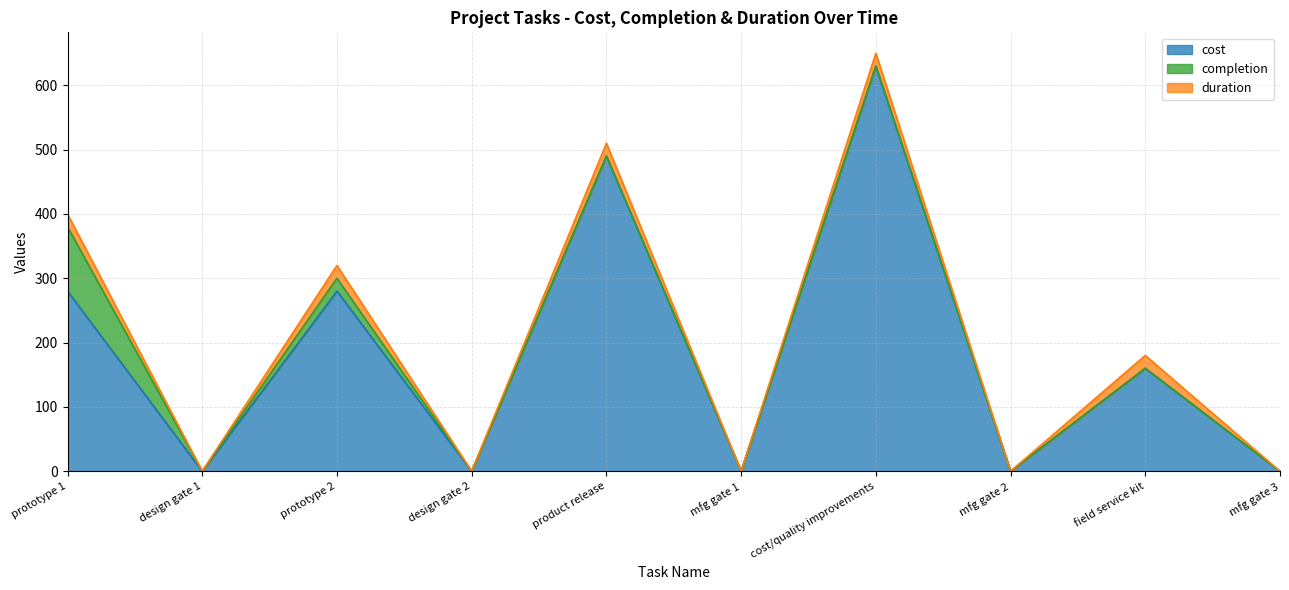

Where is the first local minimum for completion?

design gate 1